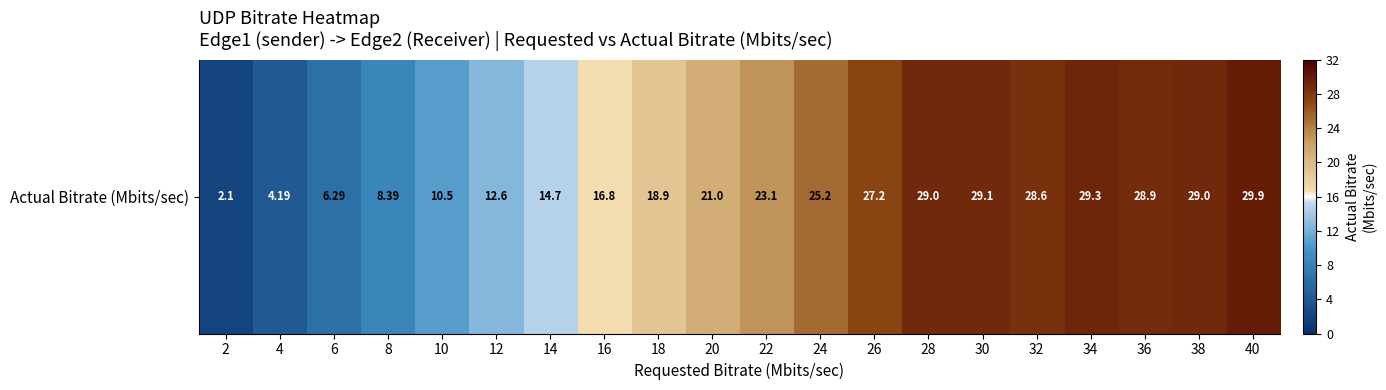

Rank the categories by value from highest to lowest.

40, 34, 30, 28, 38, 36, 32, 26, 24, 22, 20, 18, 16, 14, 12, 10, 8, 6, 4, 2